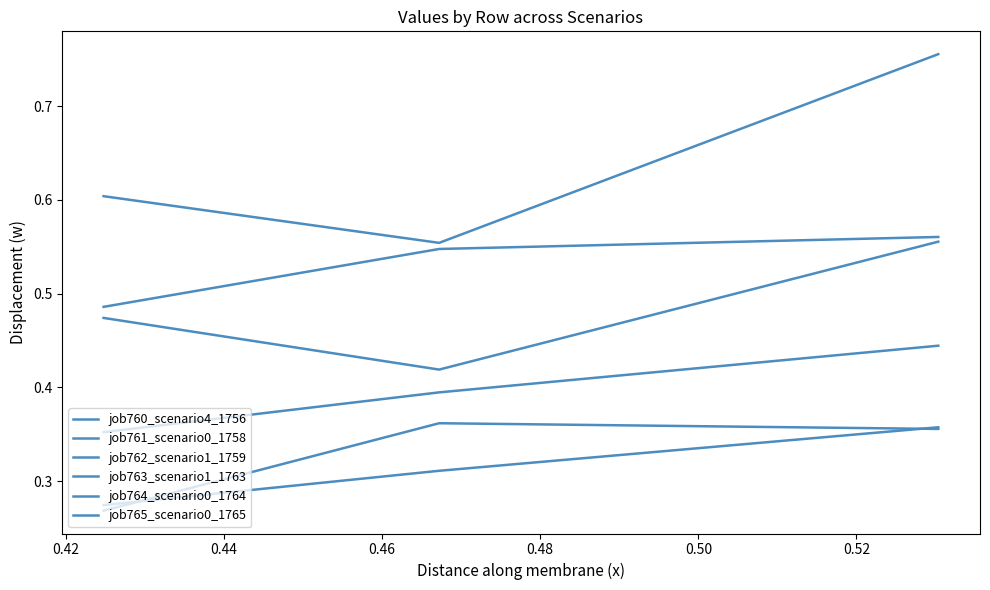

At 0.42, list the series in order from smallest to largest.

job765_scenario0_1765, job764_scenario0_1764, job761_scenario0_1758, job763_scenario1_1763, job762_scenario1_1759, job760_scenario4_1756